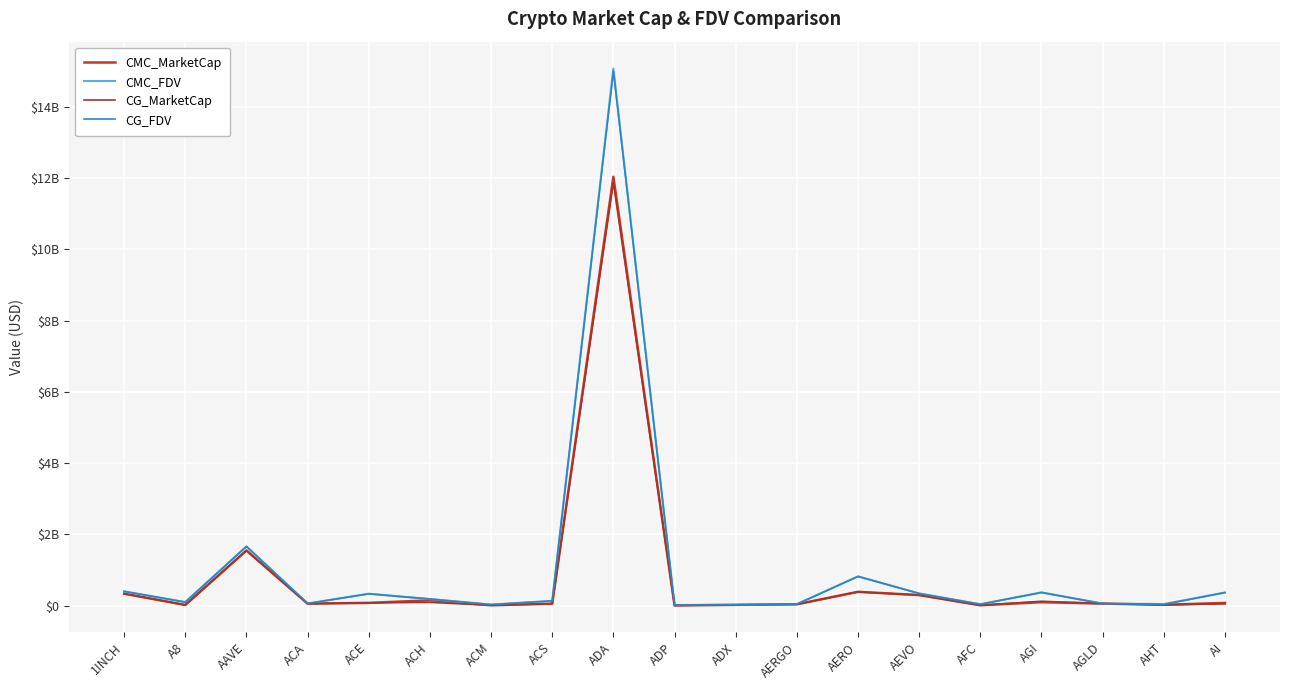

Is this an area chart (filled region under the line)?

No